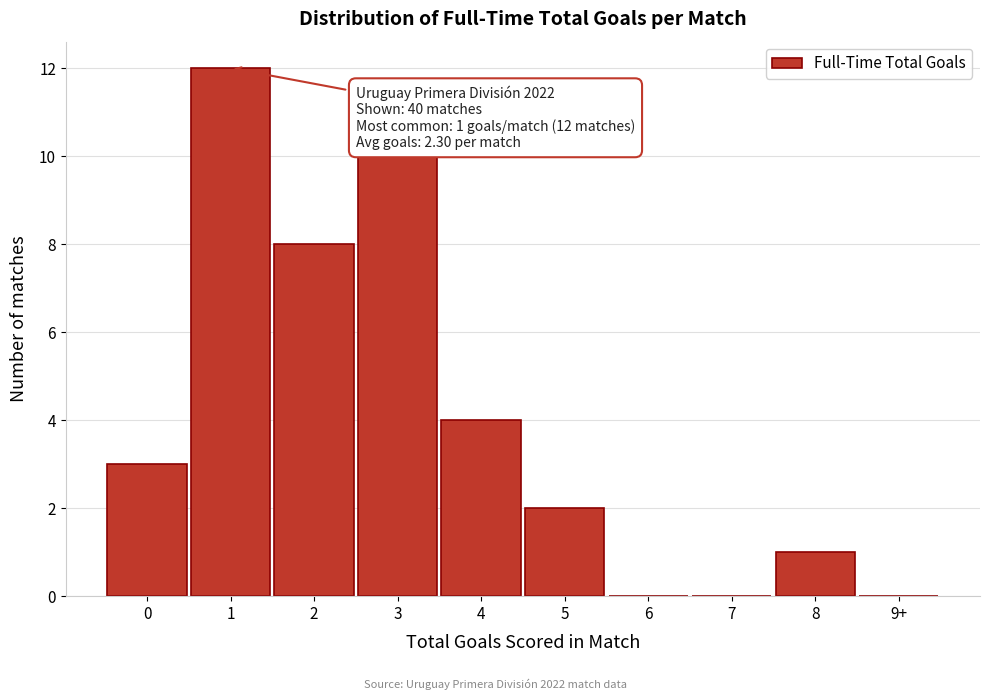

Reading left to right, extract all data points from this chart.

0=3	1=12	2=8	3=10	4=4	5=2	6=0	7=0	8=1	9+=0